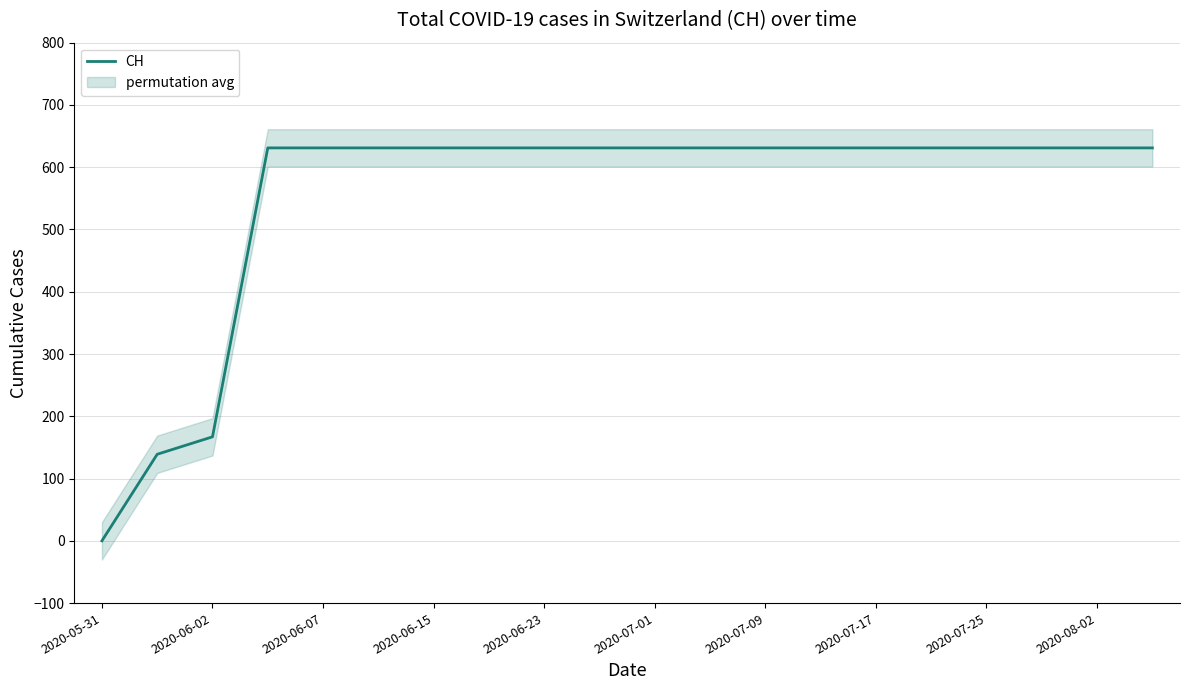

Which label corresponds to the smallest value in the chart?

2020-05-31